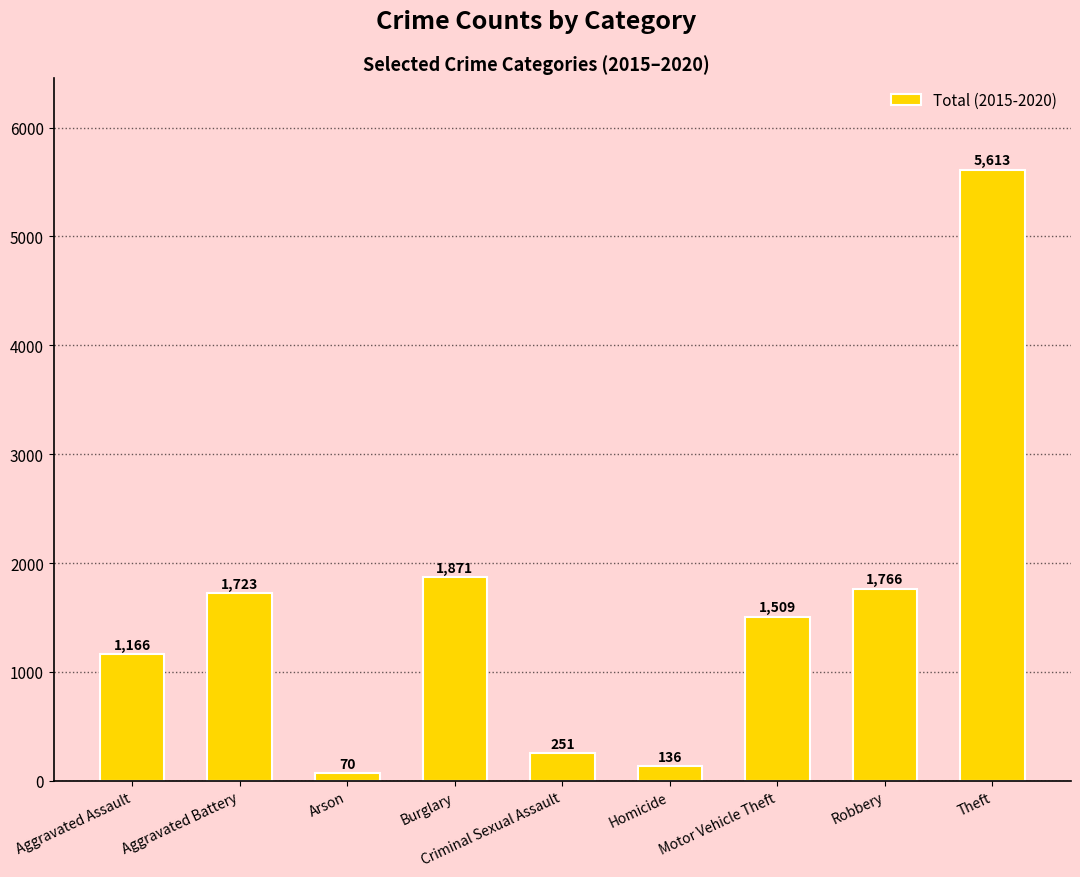

At which category does the chart reach its minimum across all series?

Arson